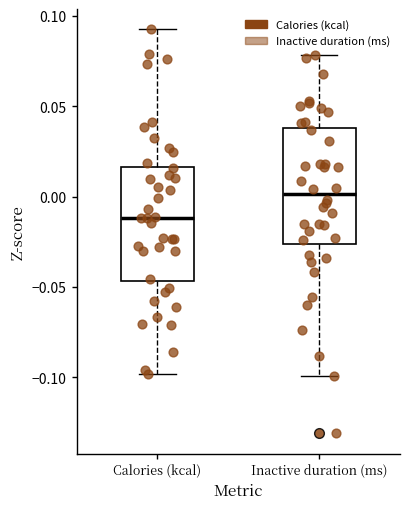

Reading left to right, read every box against the y-axis: the position of its median line, the range the box covers, and the ends of its whiskers. The values are not printed on the chart, so give them approximately, as read against the axis.

Calories (kcal): median -0.010, box -0.045 to 0.015, whiskers -0.100 to 0.095
Inactive duration (ms): median 0.000, box -0.025 to 0.040, whiskers -0.100 to 0.080